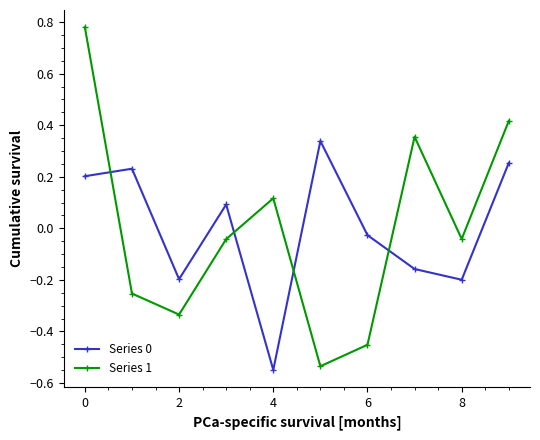

True or false: Series 1 and Series 0 cross at least once.

True